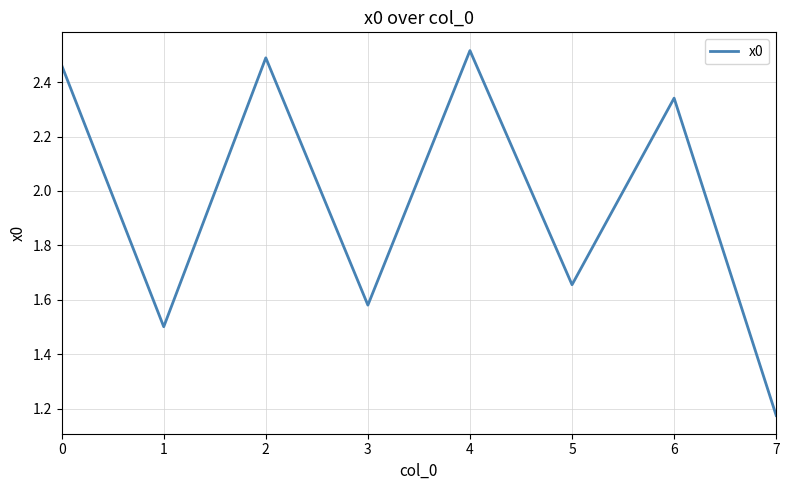

How many values are below 2?

4